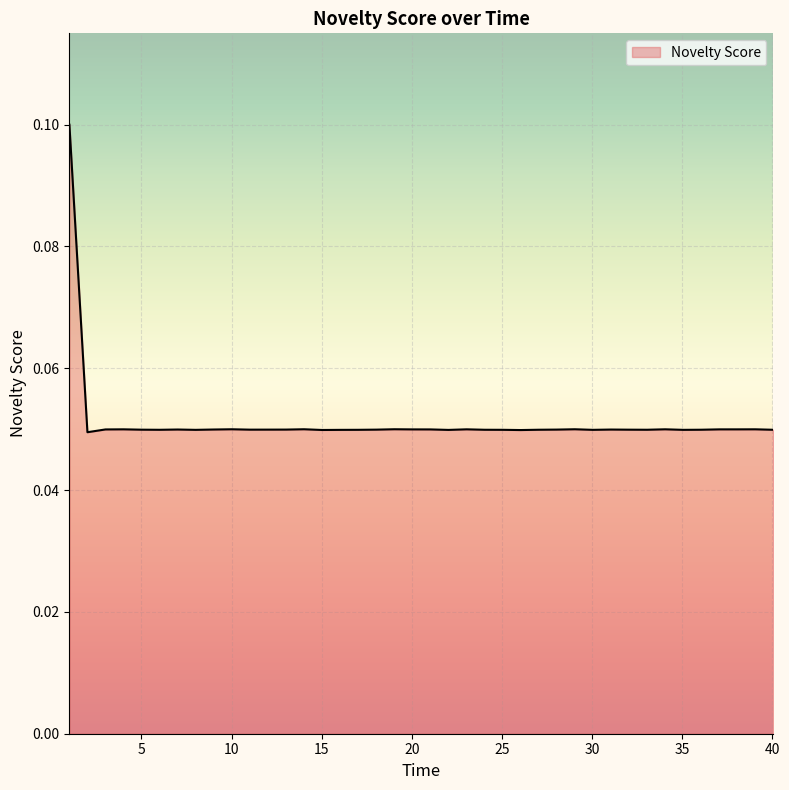

Does the chart display data point markers on the line(s)?

No